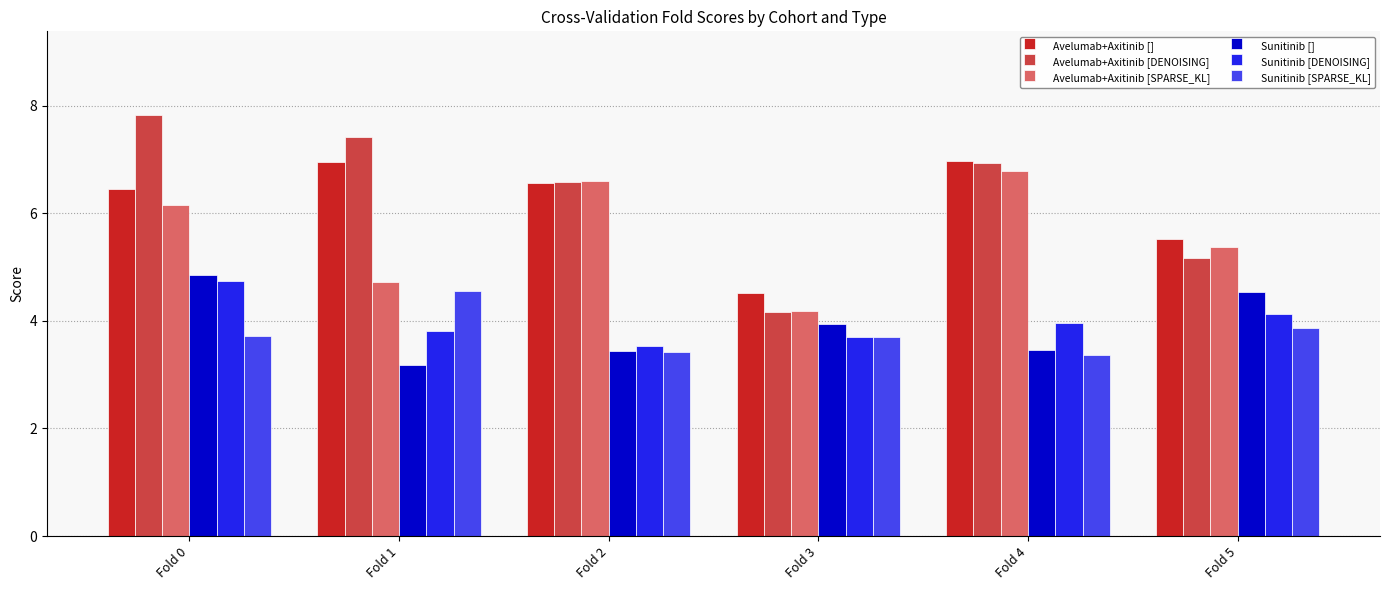

What is the difference between the Avelumab+Axitinib [DENOISING] values at Fold 3 and Fold 0?

3.7